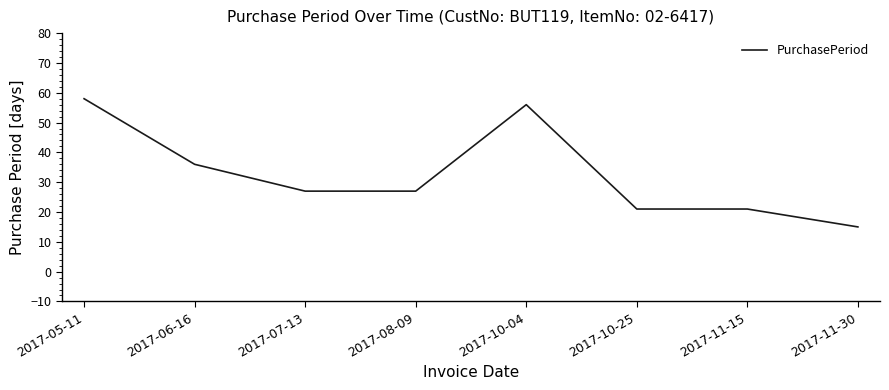

What is the difference between the maximum and minimum values?

43